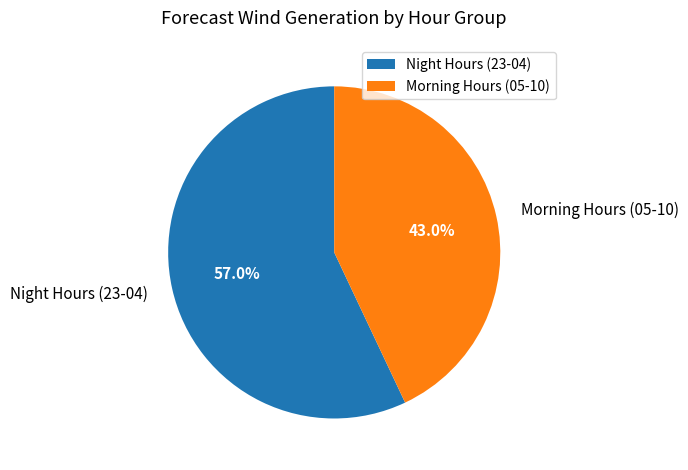

What is the ratio of the value at Night Hours (23-04) to the value at Morning Hours (05-10)?

1.3